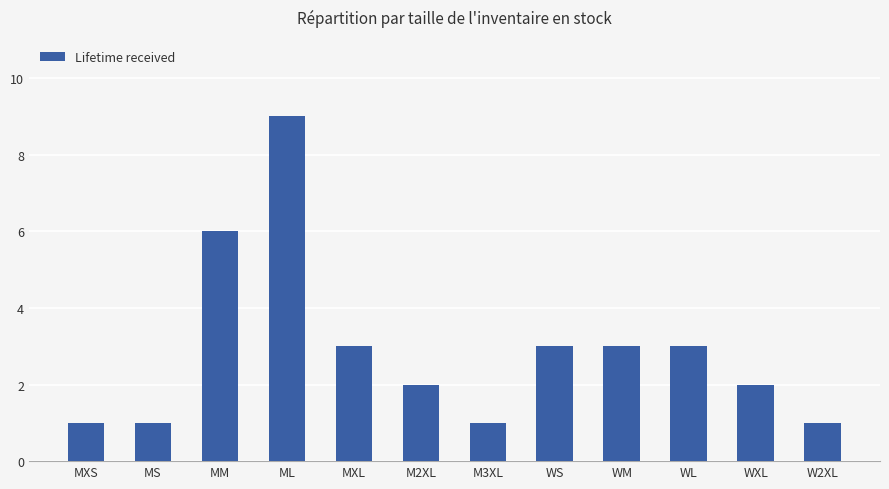

Between M2XL and WL, which is larger?

WL